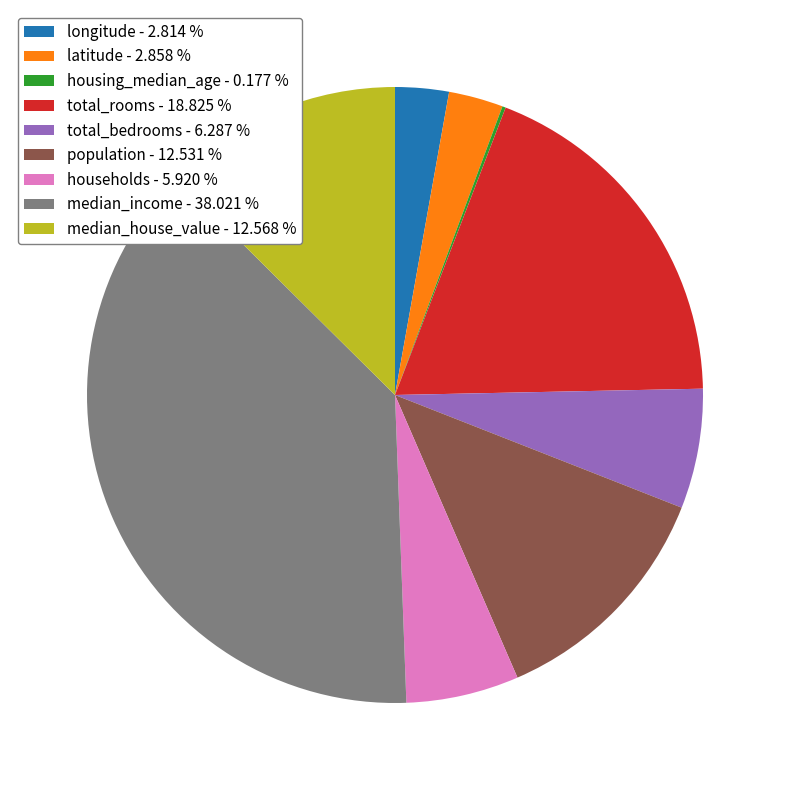

Which slice is the largest?

median_income